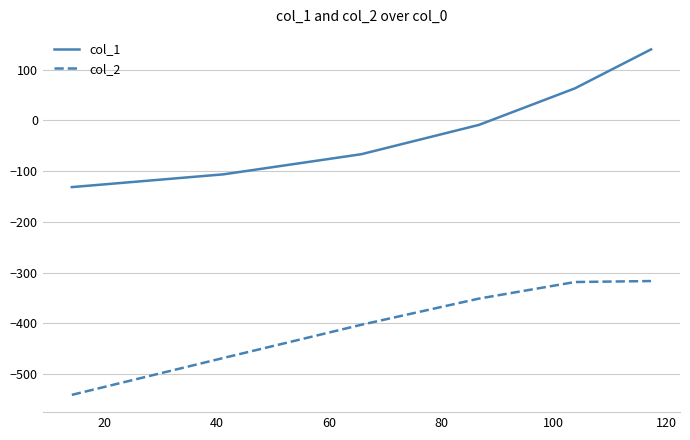

How many lines are shown in the chart?

2